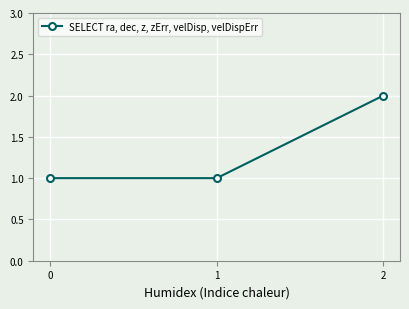

Reading left to right, what are all the values shown in this chart?

1	1	2